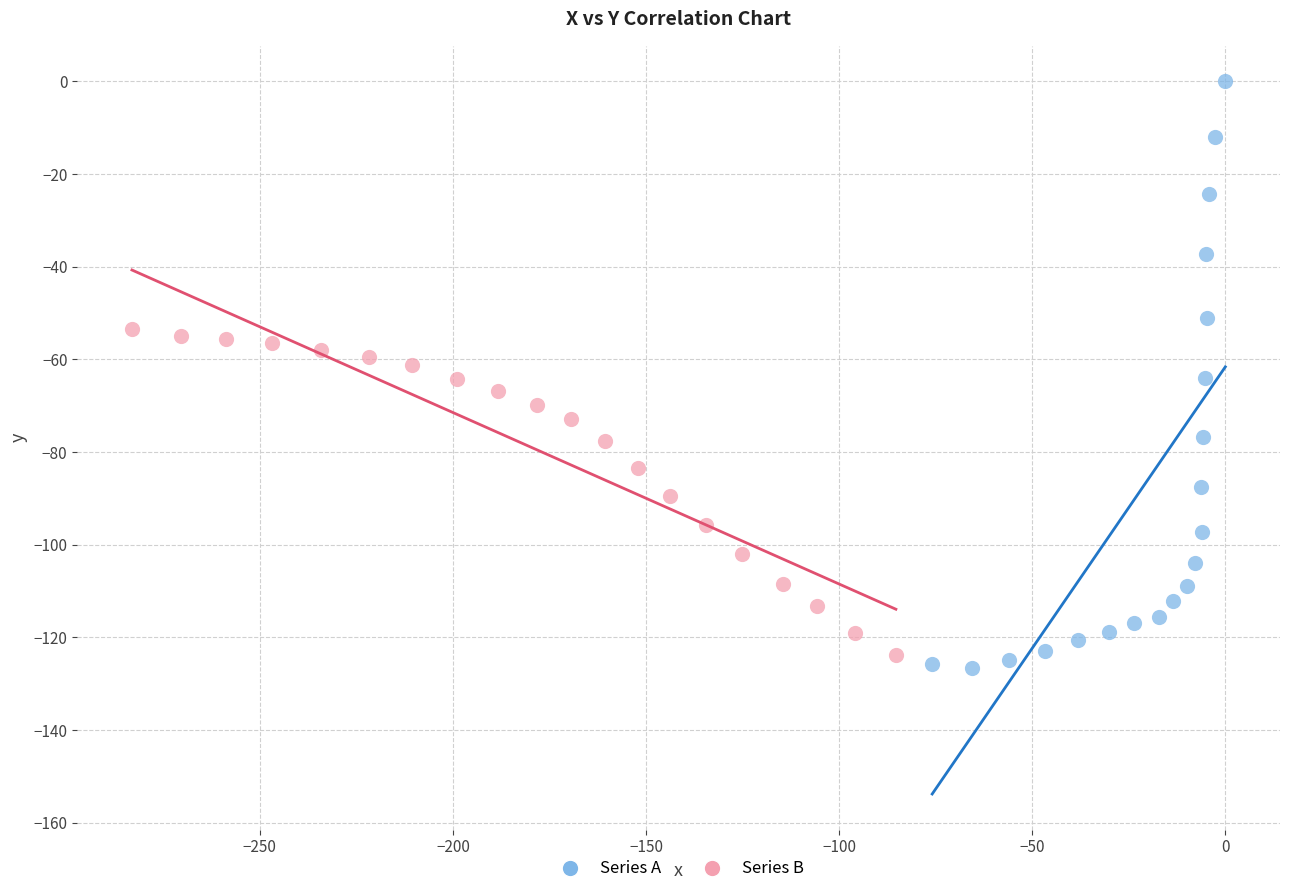

Which series reaches the maximum Y coordinate?

Series A